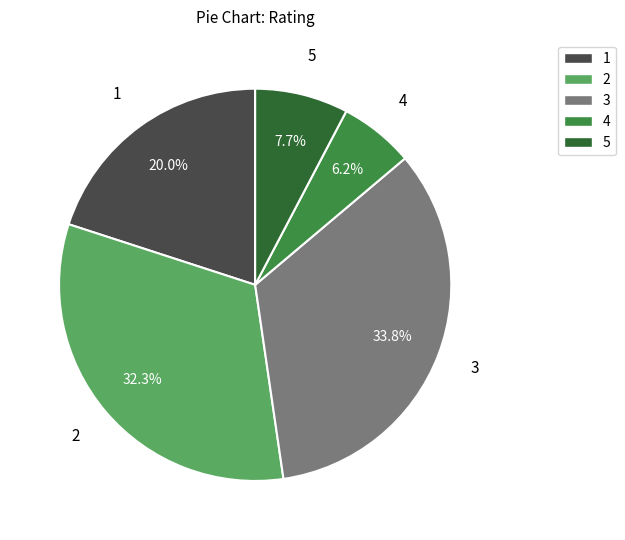

Which category has the biggest portion of the pie?

3